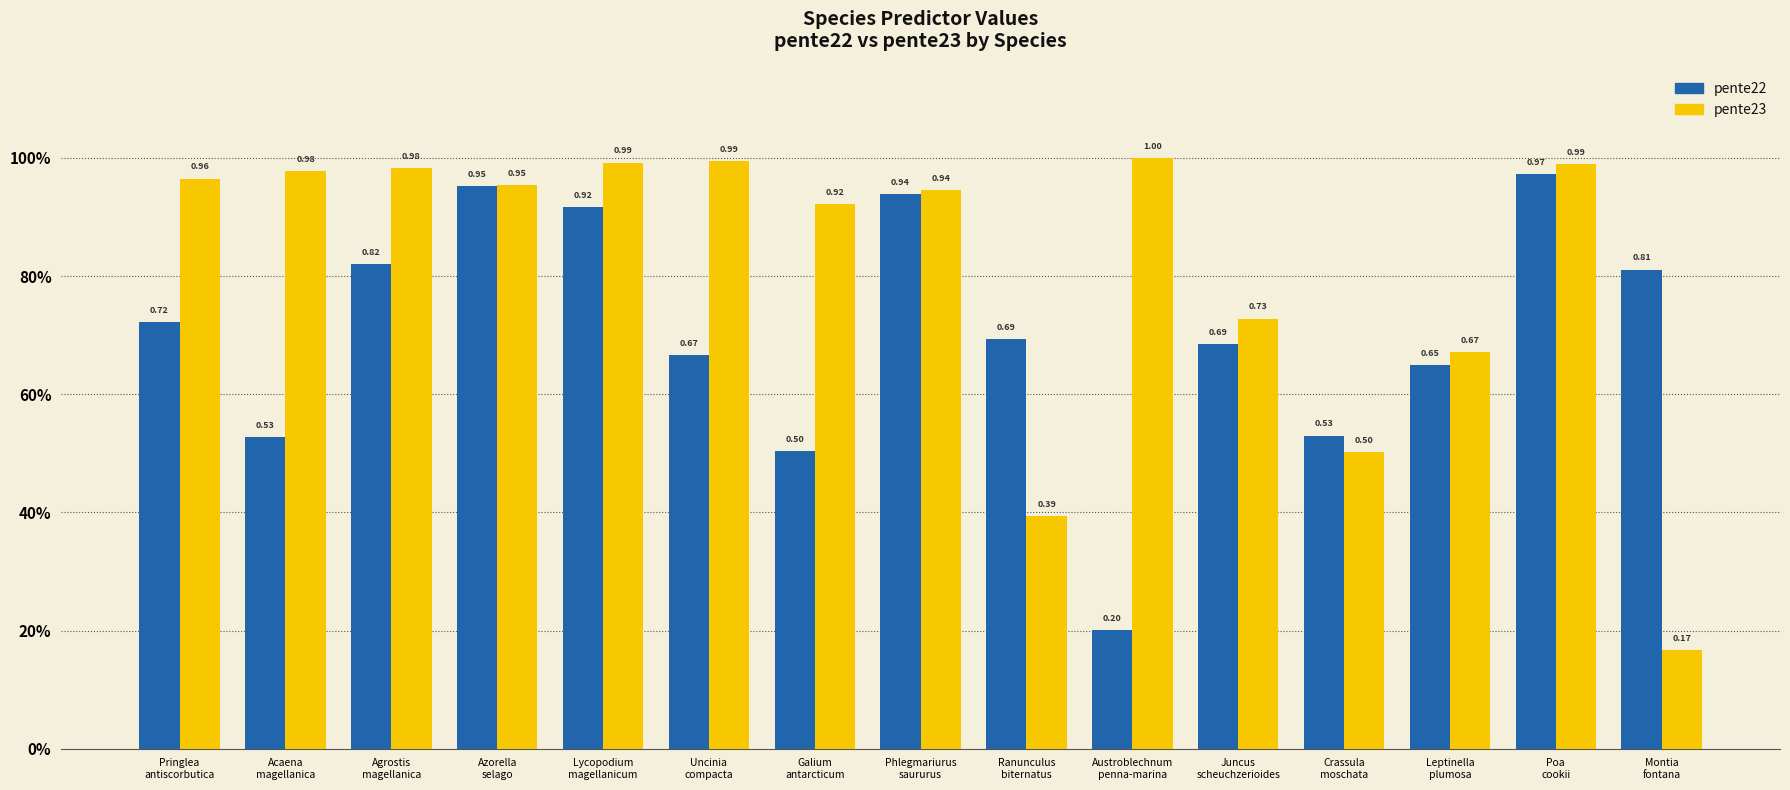

Reading right to left, list all the values displayed in this chart.

pente22: 0.8	1.0	0.7	0.5	0.7	0.2	0.7	0.9	0.5	0.7	0.9	1.0	0.8	0.5	0.7
pente23: 0.2	1.0	0.7	0.5	0.7	1.0	0.4	0.9	0.9	1.0	1.0	1.0	1.0	1.0	1.0